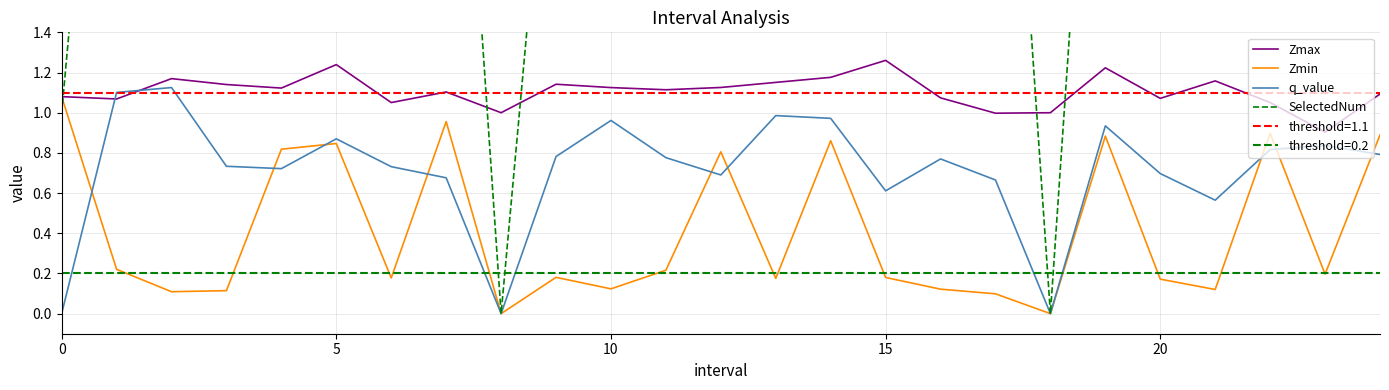

Is it true that Zmin equals 0.1 at 13?

False